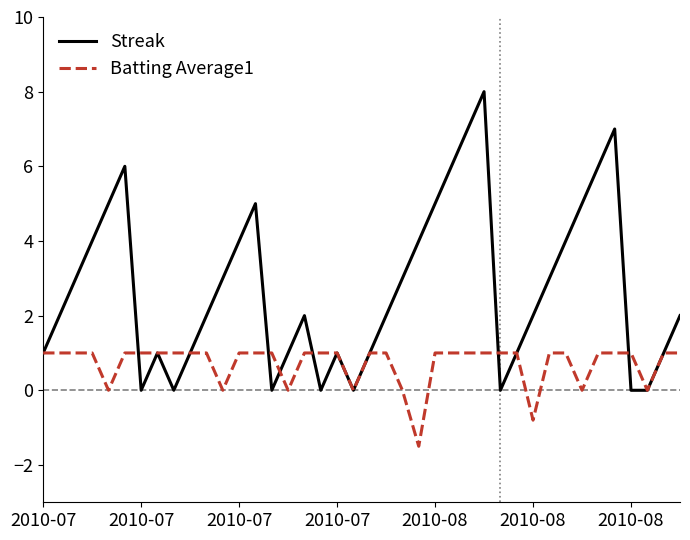

Which series has the largest total across all categories?

Streak